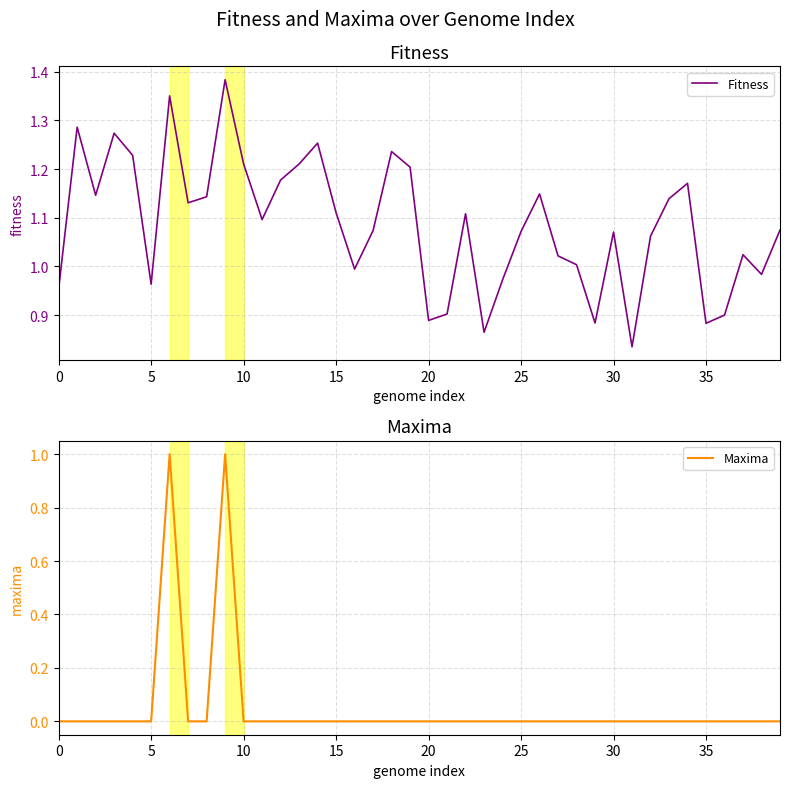

Which label corresponds to the largest value in the chart?

9